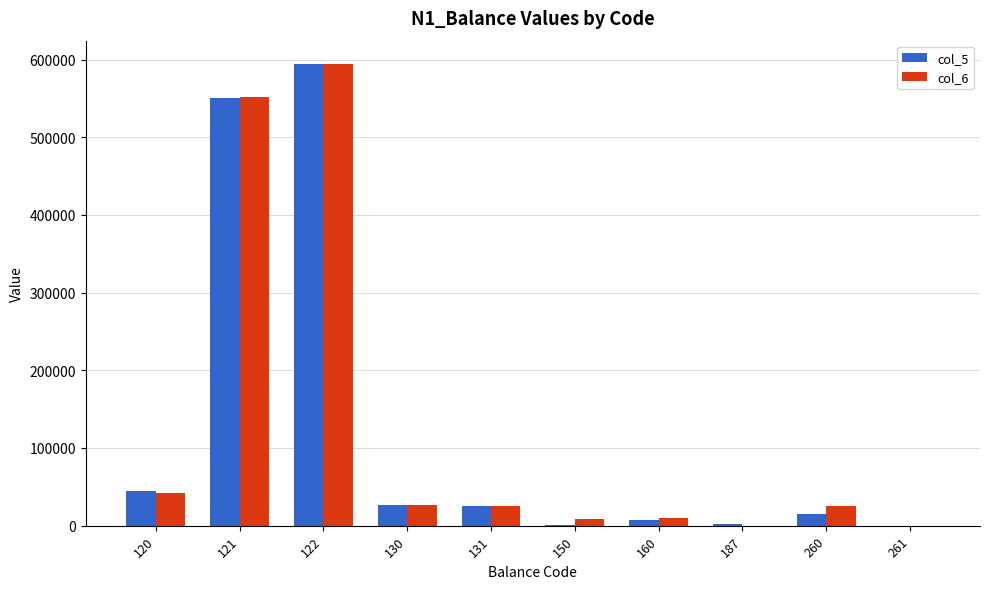

What is the sum of all col_6 values?

1285464.7